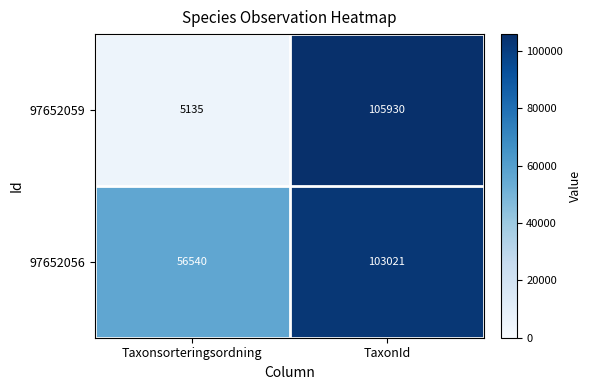

What is the difference between the maximum and minimum values in the 97652056 series?

46481